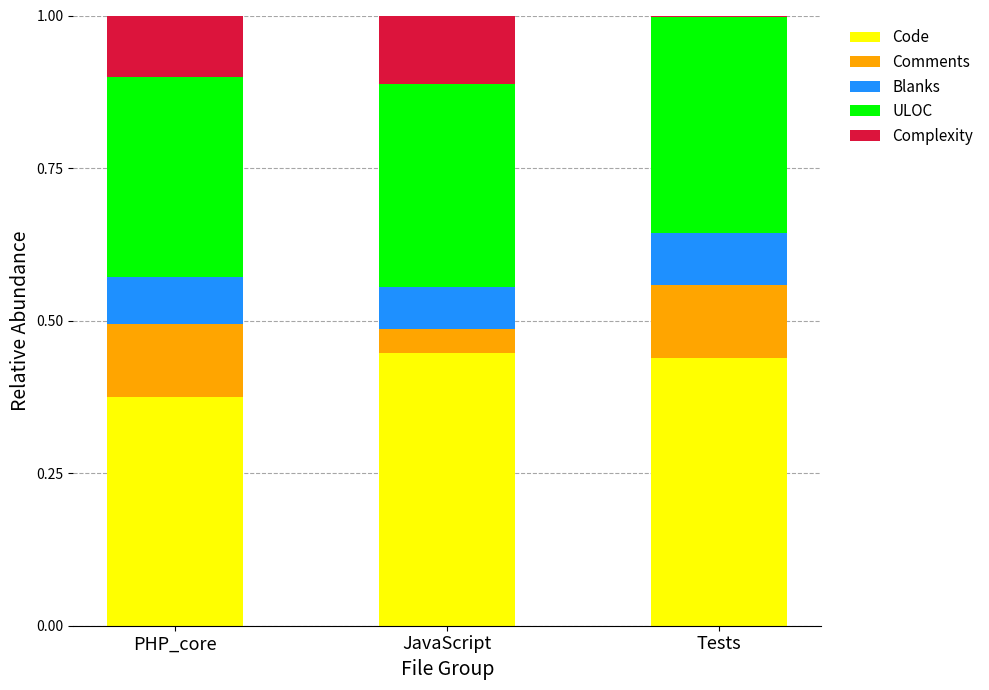

Is it true that Code equals 0.2 at PHP_core?

False